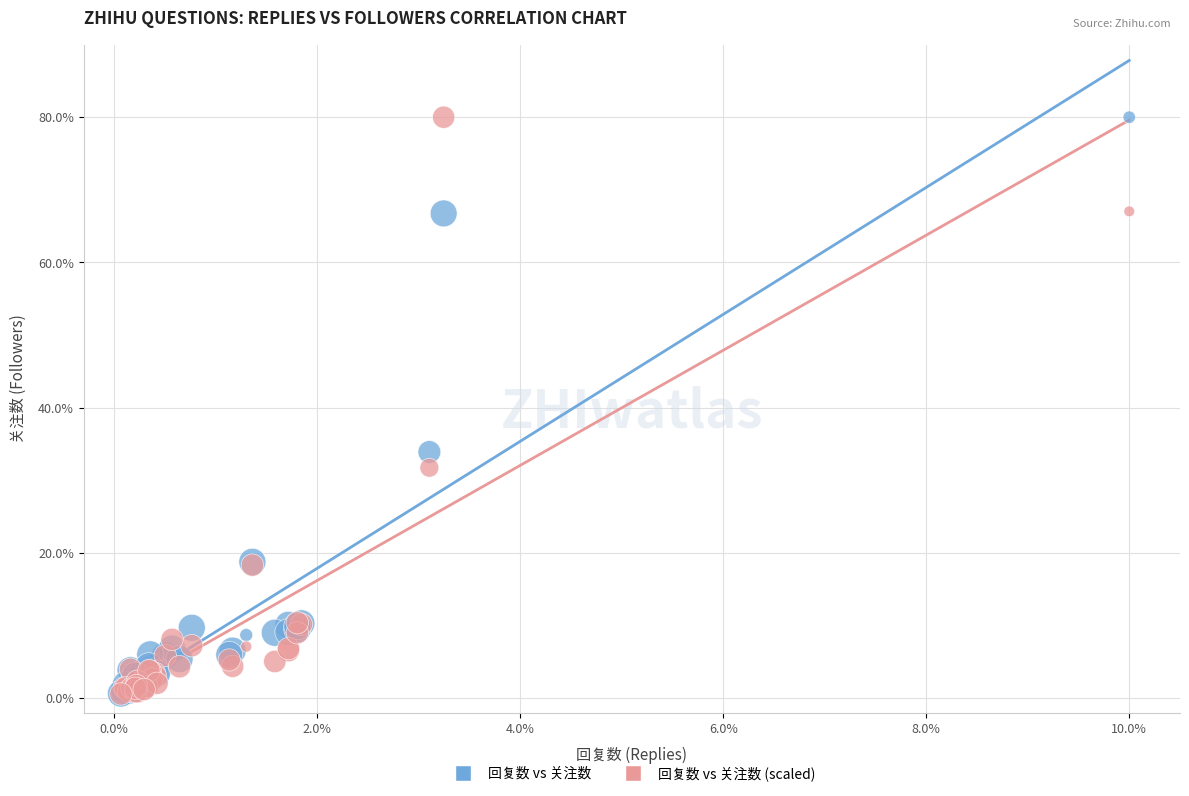

In the 回复数 vs 关注数 series, what Y value is closest to 40?

33.9